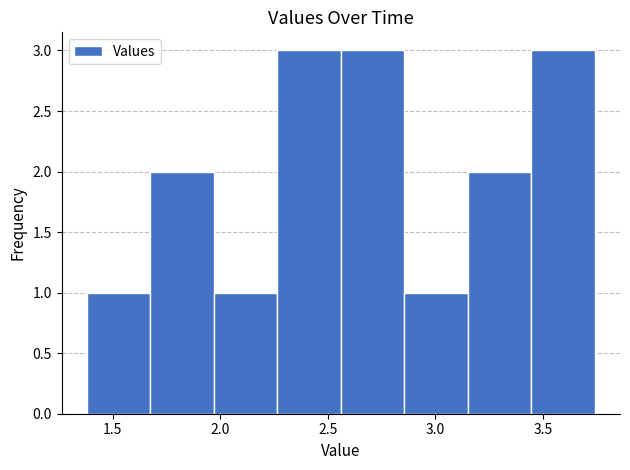

How tall is the bar that spans 1.70 to 1.95 on the x-axis? Neither the bar edges nor the heights are printed on the chart, so give them approximately, as read against the axes.

2